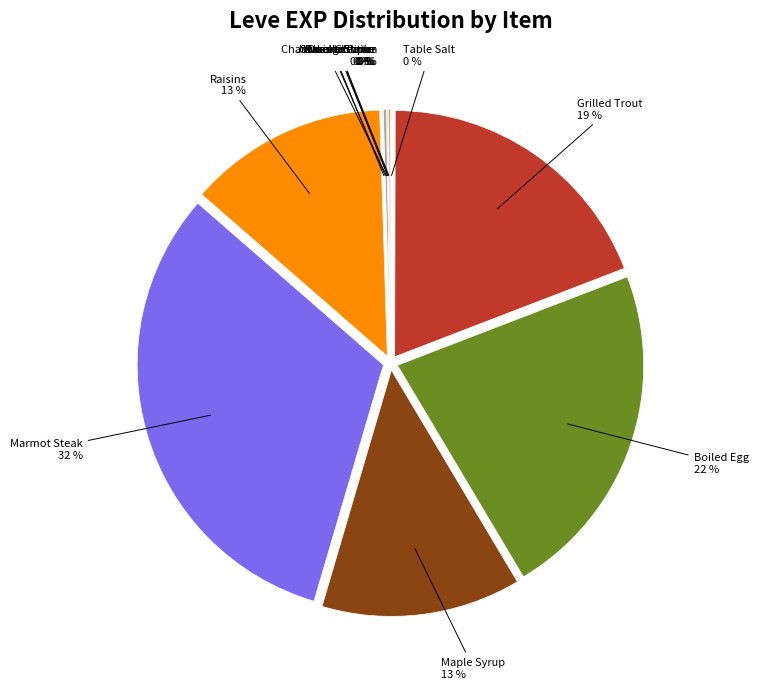

Which category has the biggest portion of the pie?

Marmot Steak